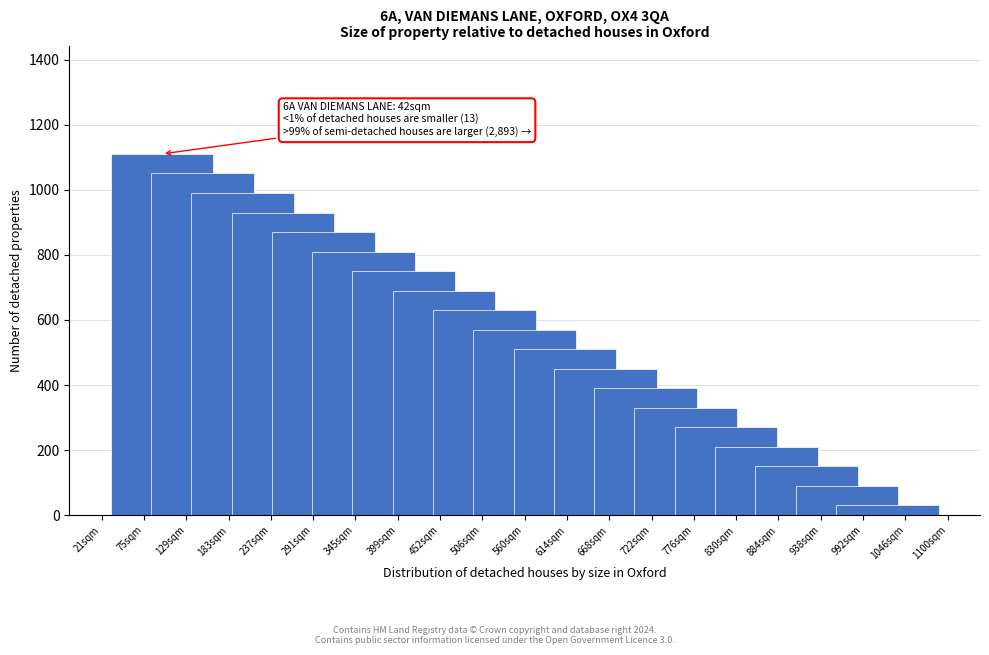

Reading left to right, transcribe all the data shown in this chart.

1110	1050	990	930	870	810	750	690	630	570	510	450	390	330	270	210	150	90	30